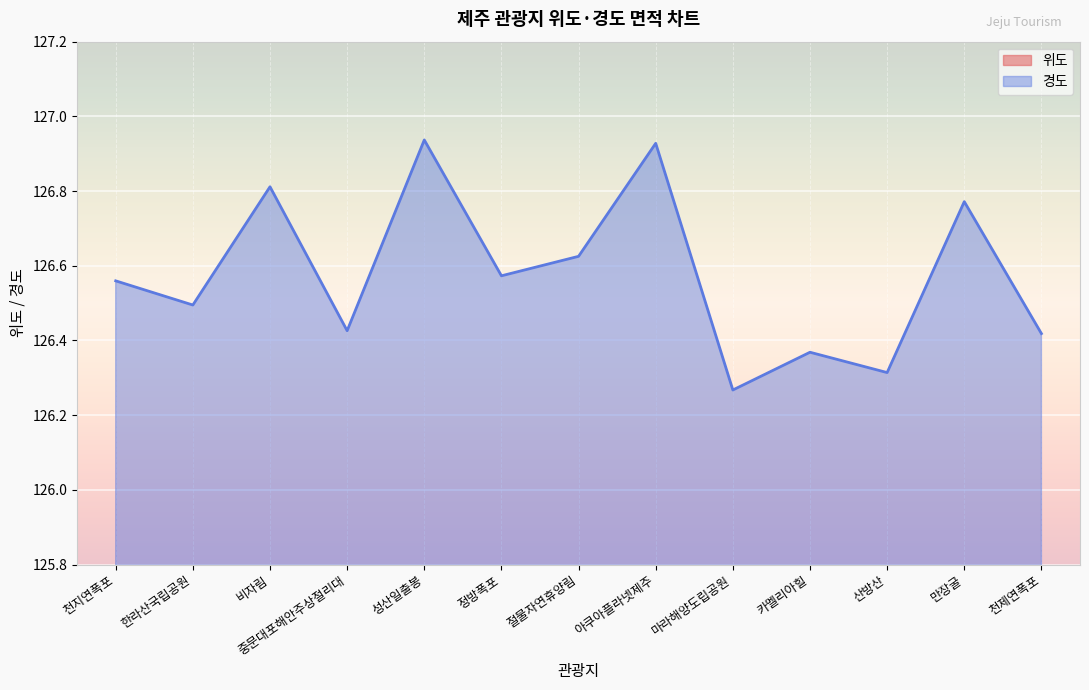

List the labels in order of 위도 value, smallest first.

마라해양도립공원, 중문대포해안주상절리대, 산방산, 천지연폭포, 정방폭포, 천제연폭포, 카멜리아힐, 한라산국립공원, 아쿠아플라넷제주, 절물자연휴양림, 성산일출봉, 비자림, 만장굴